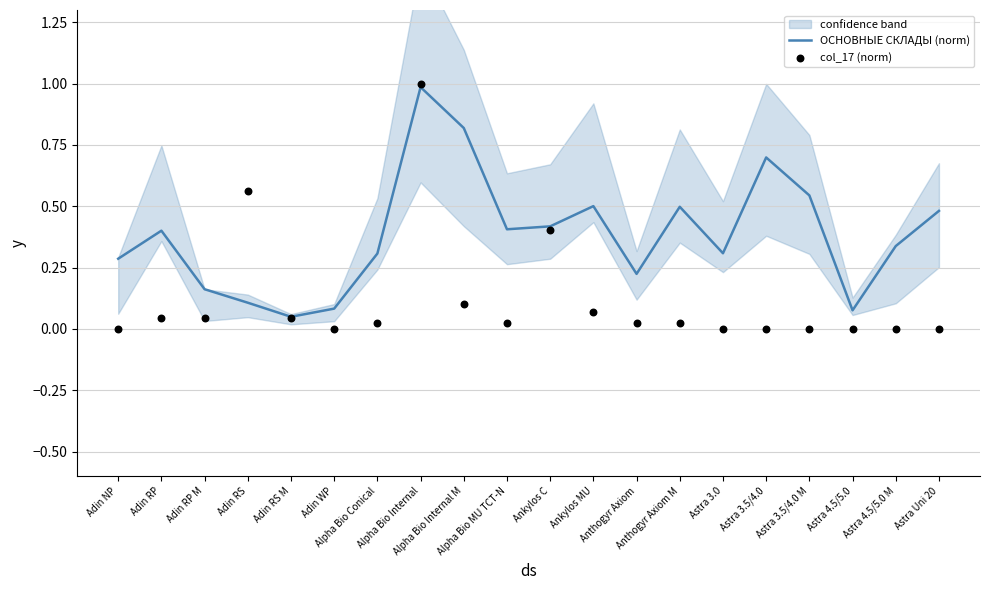

Is the value of ОСНОВНЫЕ СКЛАДЫ (norm) at Alpha Bio MU TCT-N greater than the value of col_17 (norm) at Anthogyr Axiom?

Yes